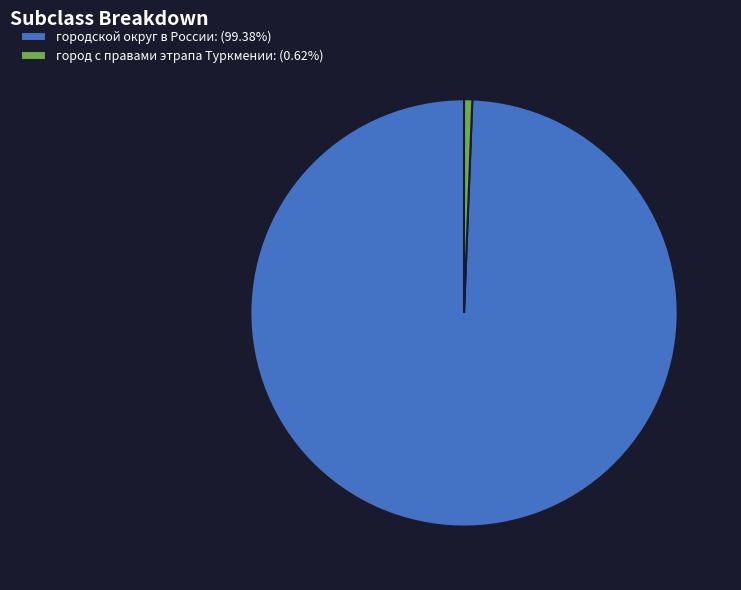

Do городской округ в России: (99.38%) and город с правами этрапа Туркмении: (0.62%) together represent more than half of the pie?

Yes